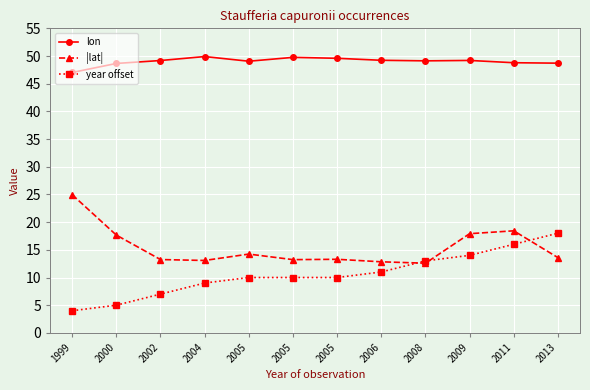

What is the value of the lon point at the 8th from the left?

49.2